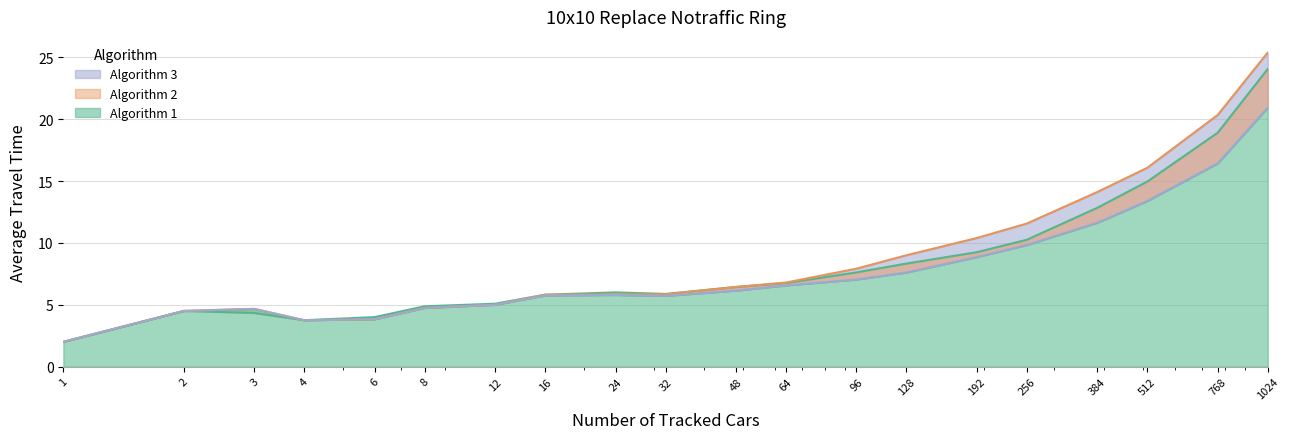

True or false: Algorithm 2 and Algorithm 1 cross at least once.

False